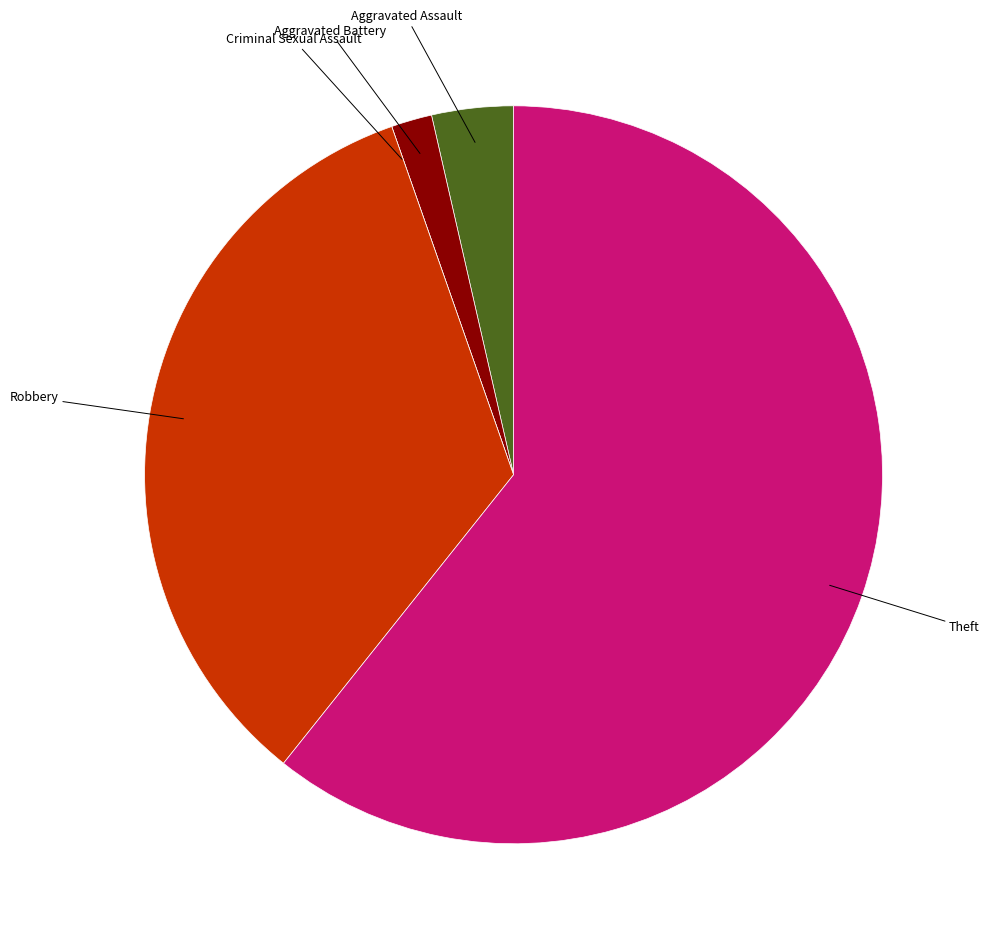

Is the sum of Theft and Aggravated Assault greater than half?

Yes